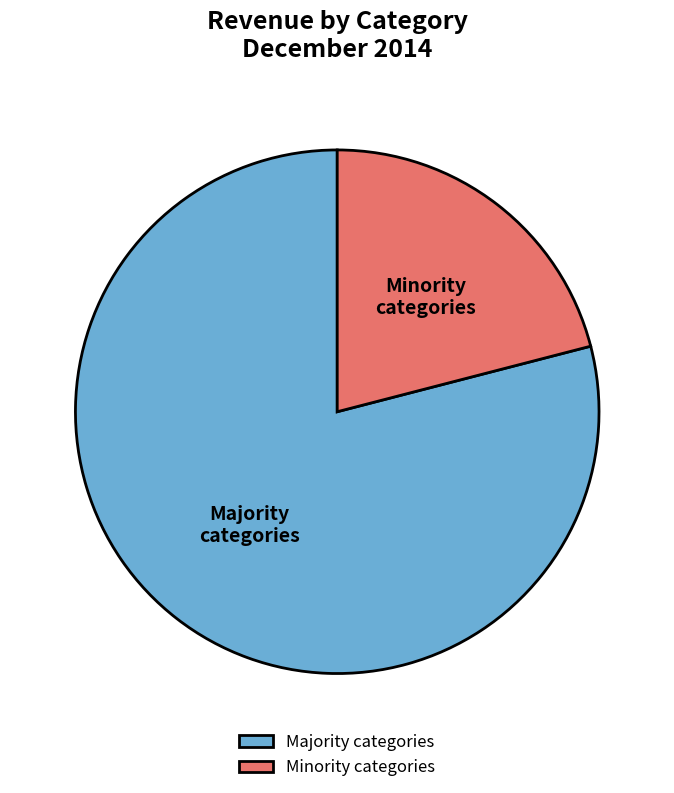

The Minority categories slice represents 33% of the pie. True or false?

False